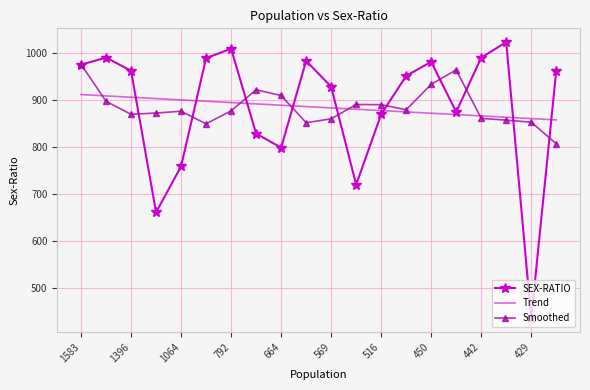

What is the greatest value displayed?

1024.0